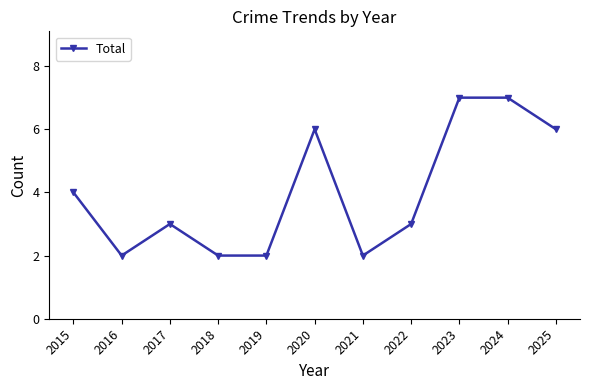

How many data points does each series have?

11